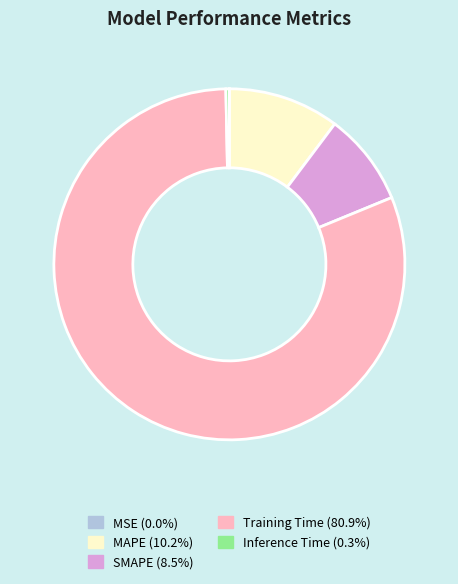

What is the largest slice in the pie chart?

Training Time